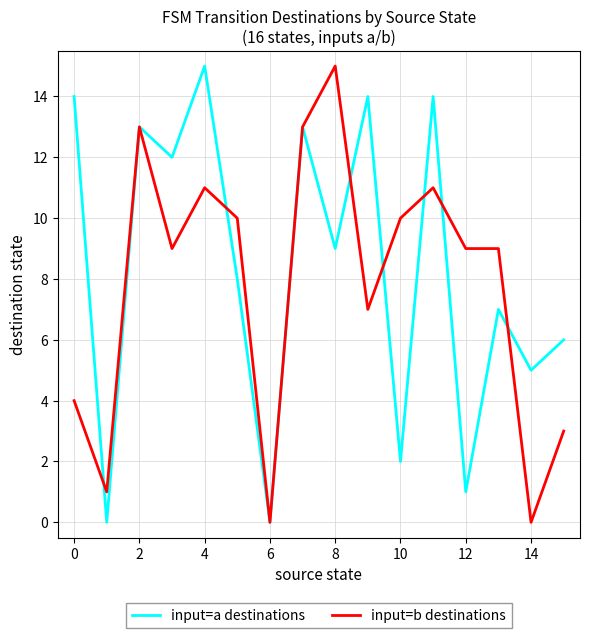

What is the sum of all input=a destinations values?

133